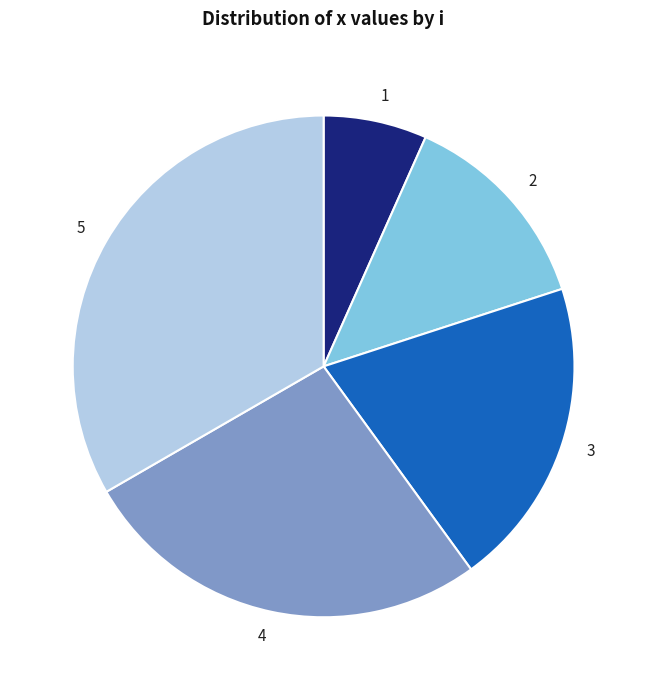

How many slices are in this pie chart?

5